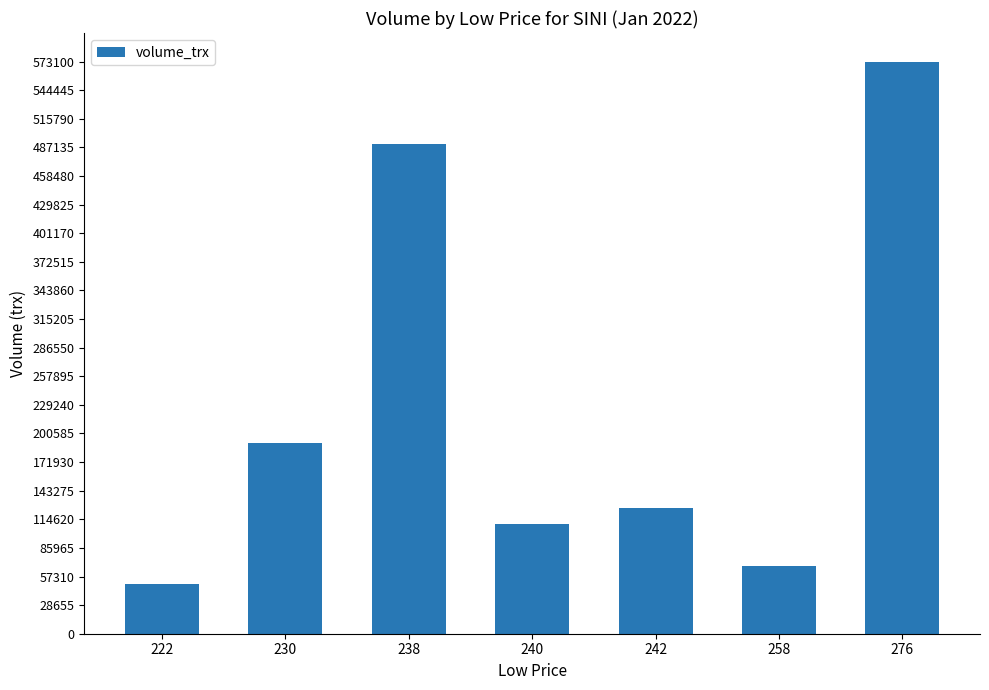

How many bars are there in total?

7